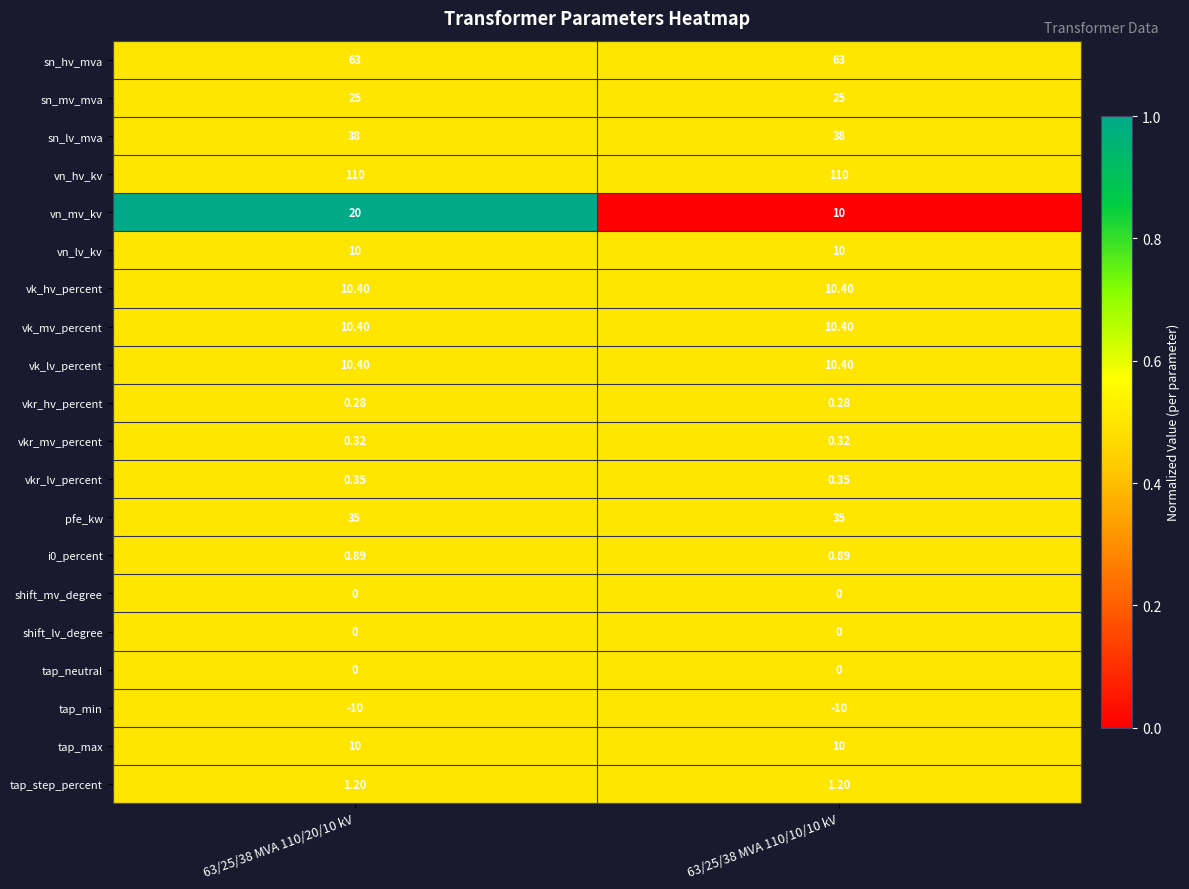

Which series changed the most between 63/25/38 MVA 110/20/10 kV and 63/25/38 MVA 110/10/10 kV?

vn_mv_kv